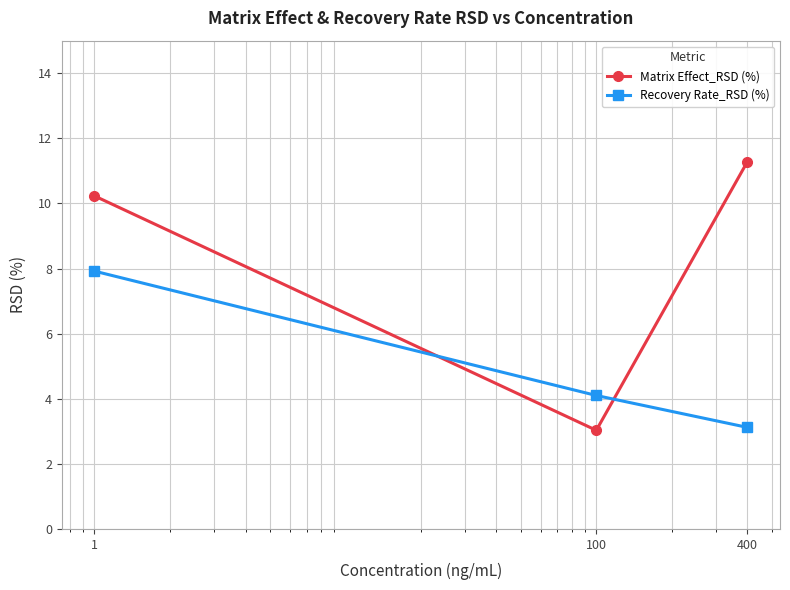

What is the value of the Recovery Rate_RSD (%) point at the 1st from the left?

7.9